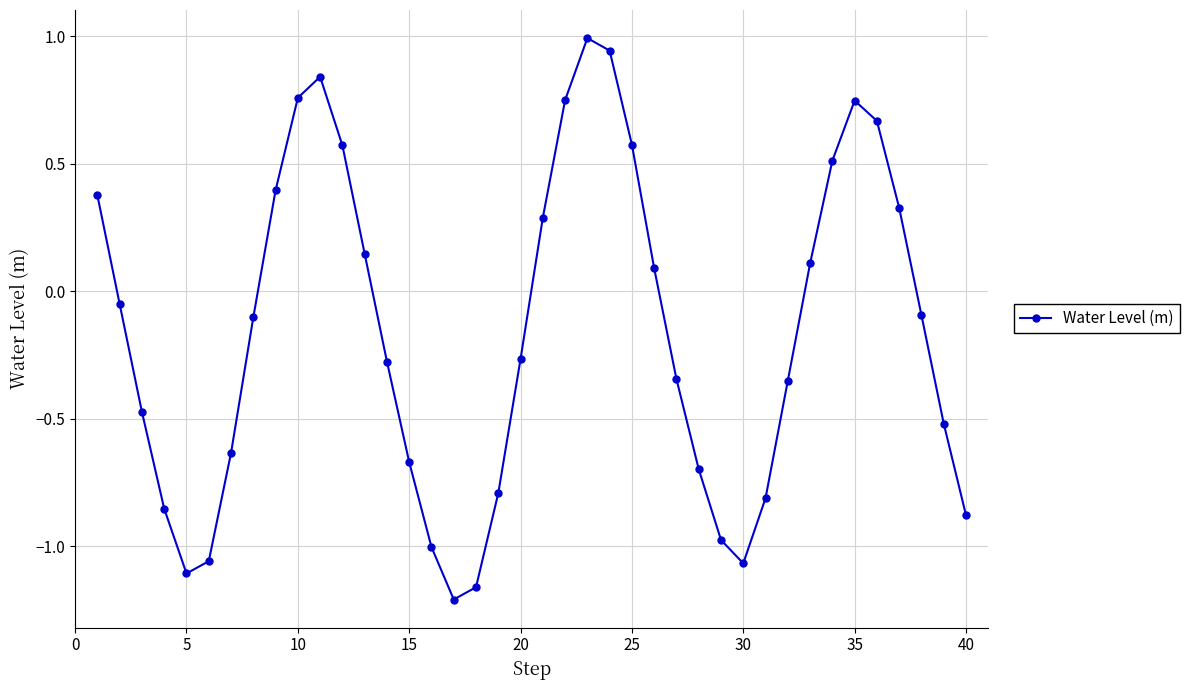

What is the difference between the second highest and minimum values?

2.2